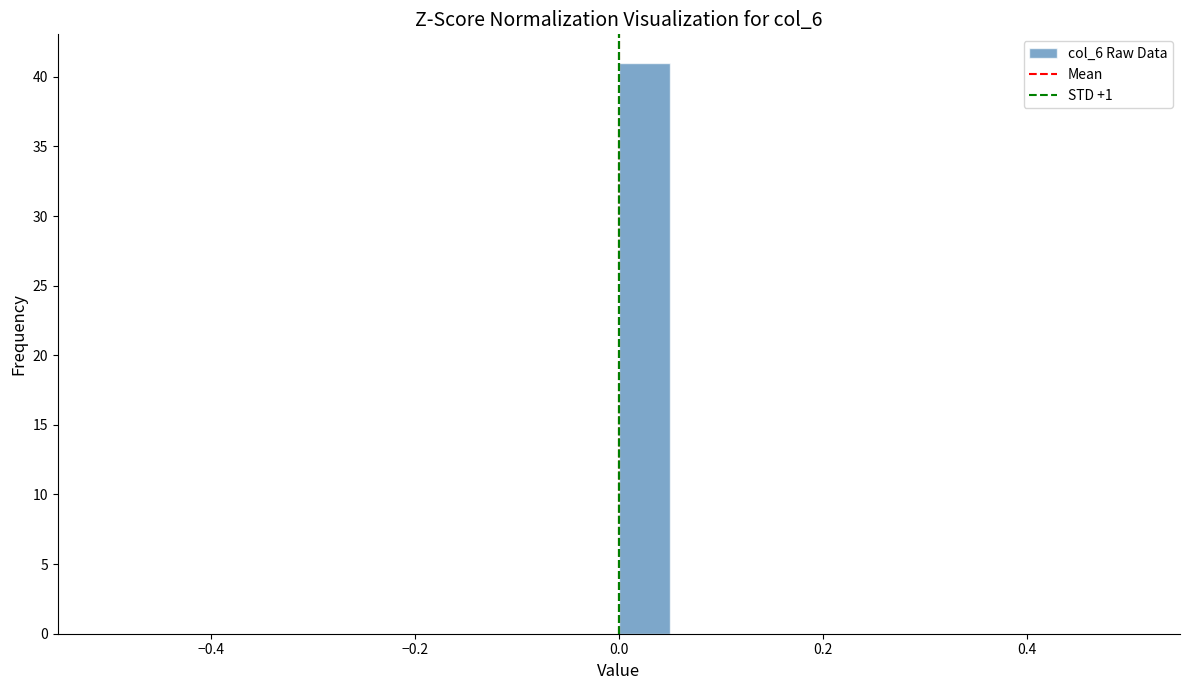

Around what value on the x-axis is the tallest bar? Give the approximate position of its centre, as read against the axis.

0.02